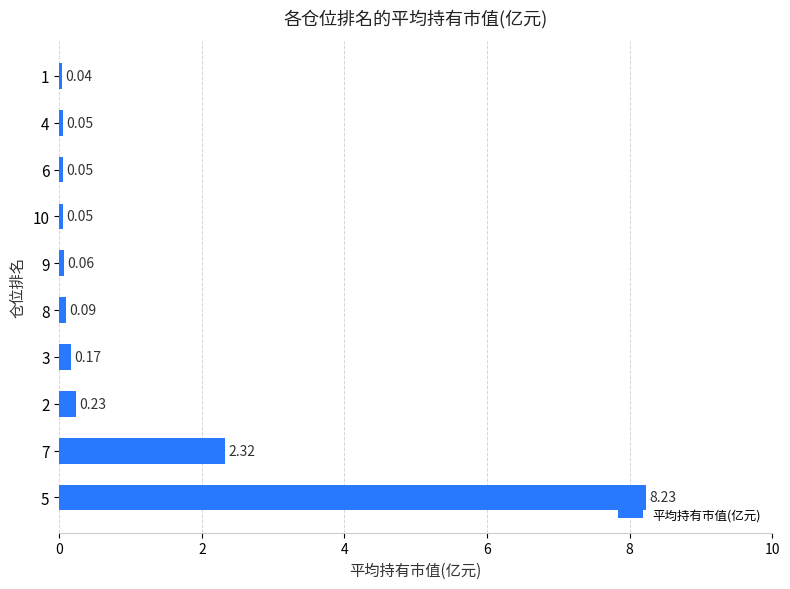

What is the difference between the maximum and second lowest values?

8.2